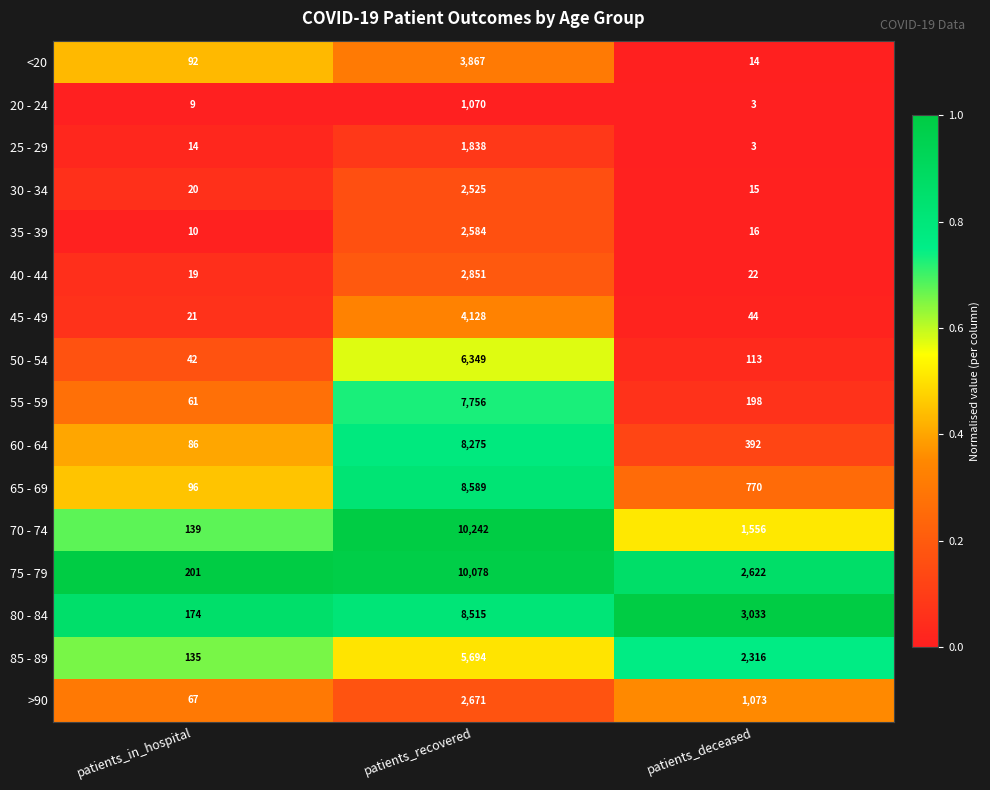

What is the difference between the 50 - 54 values at patients_in_hospital and patients_recovered?

6307